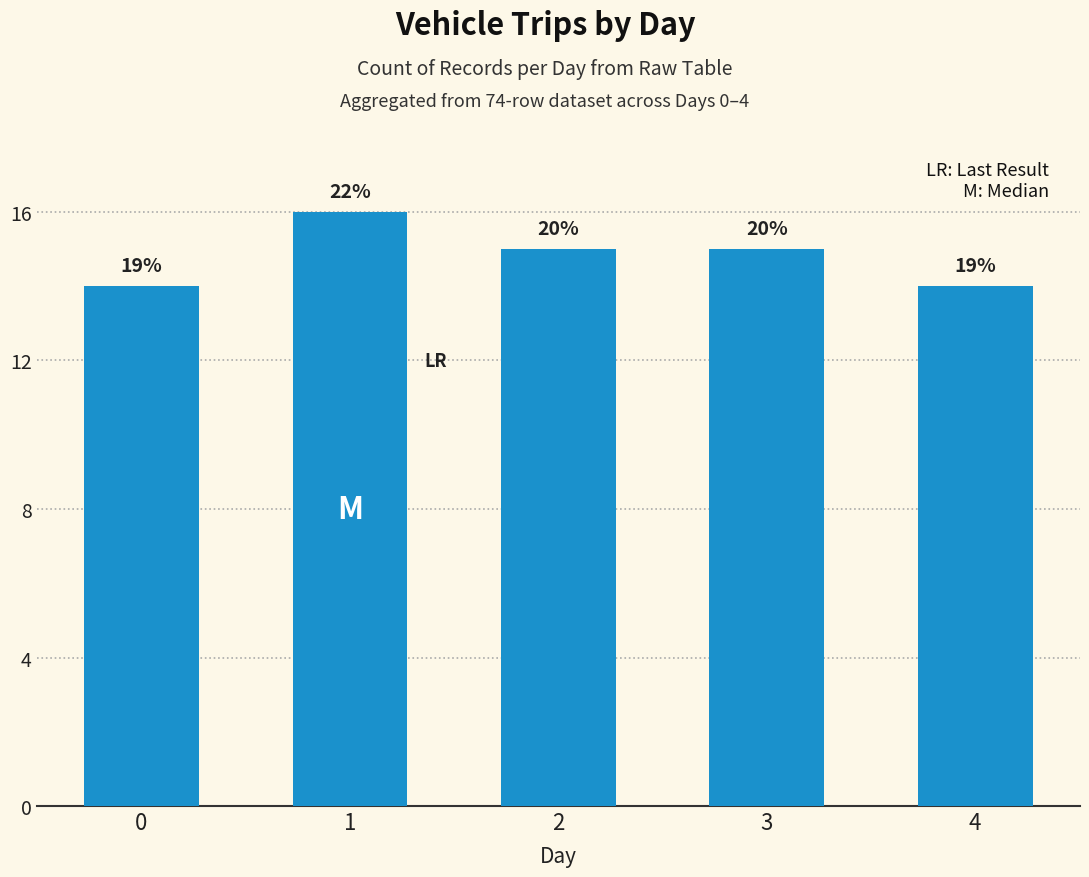

What is the difference between the maximum and second lowest values?

2